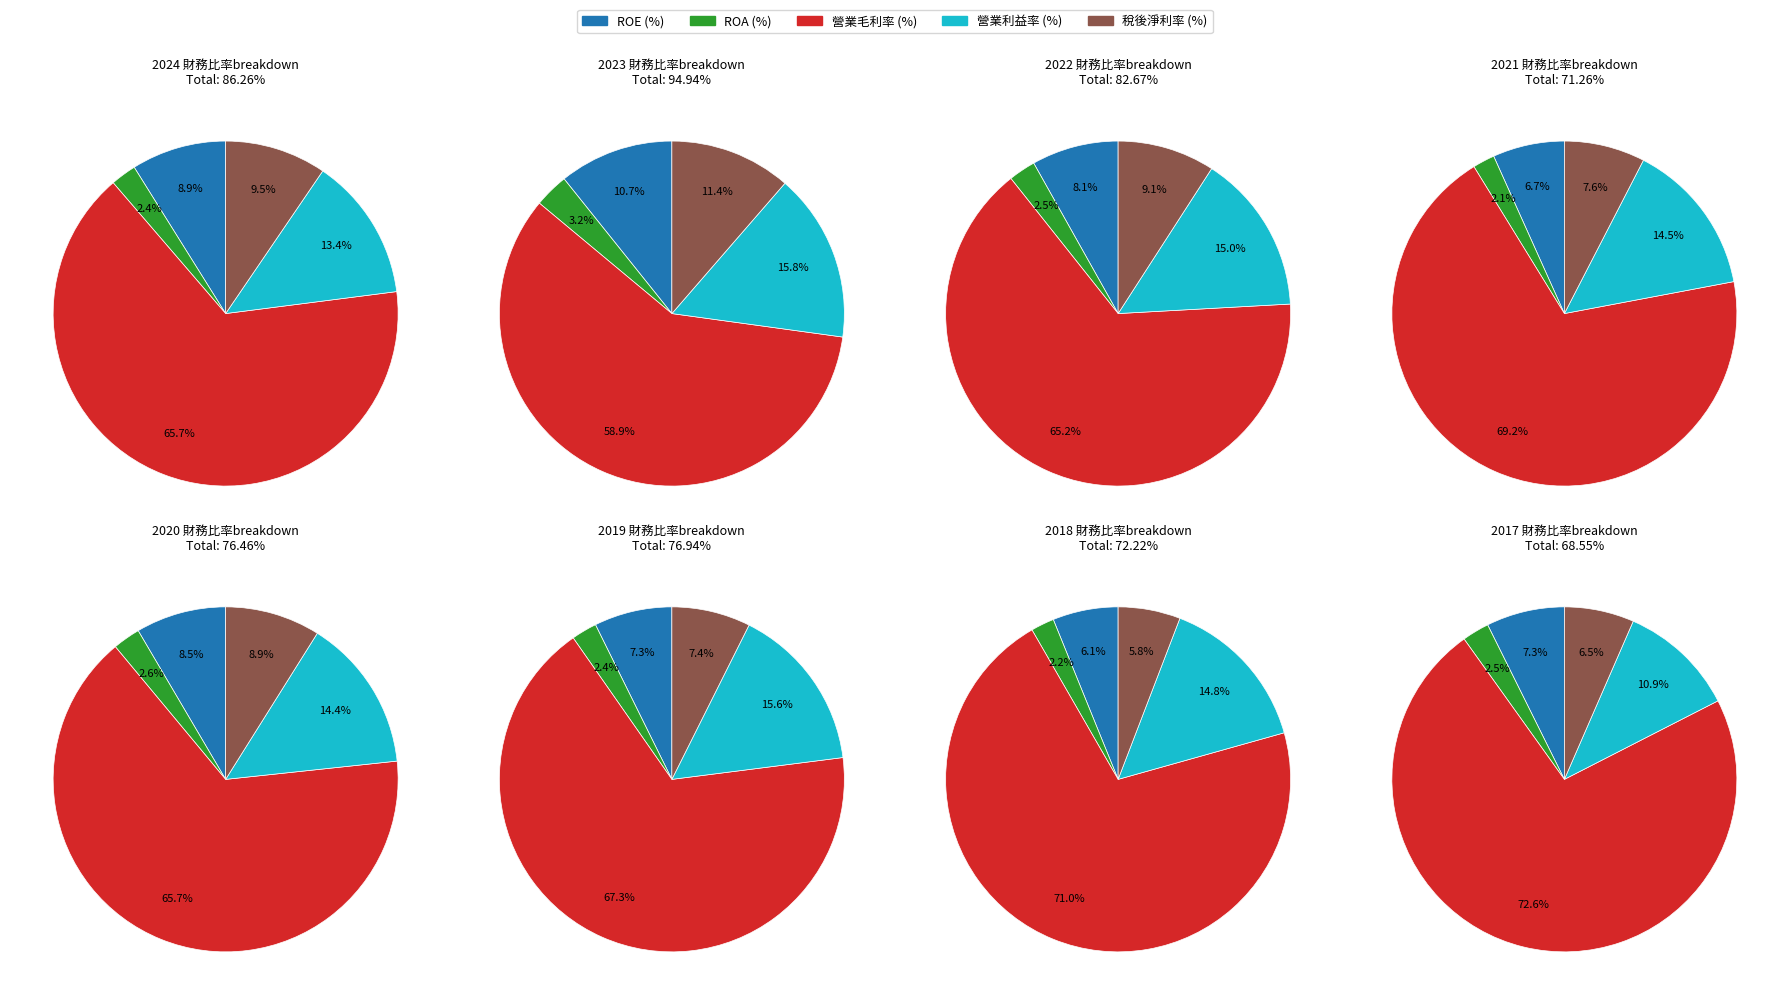

To the nearest percent, what percentage of the pie is 2018?

10%